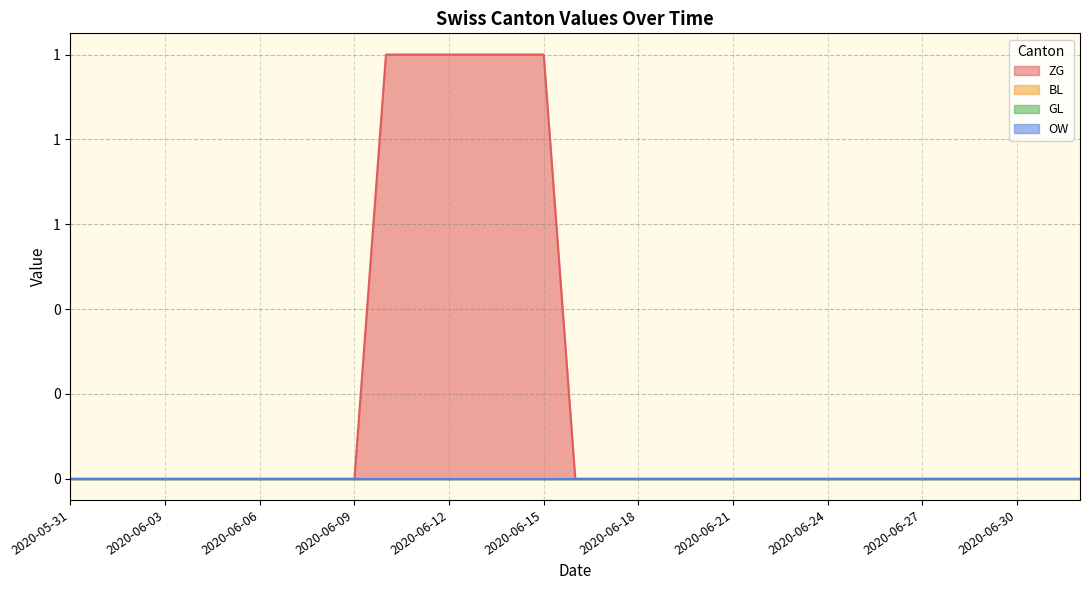

Reading left to right, list all the values displayed in this chart.

ZG: 0	0	0	0	0	0	0	0	0	0	1	1	1	1	1	1	0	0	0	0	0	0	0	0	0	0	0	0	0	0	0	0	0
BL: 0	0	0	0	0	0	0	0	0	0	0	0	0	0	0	0	0	0	0	0	0	0	0	0	0	0	0	0	0	0	0	0	0
GL: 0	0	0	0	0	0	0	0	0	0	0	0	0	0	0	0	0	0	0	0	0	0	0	0	0	0	0	0	0	0	0	0	0
OW: 0	0	0	0	0	0	0	0	0	0	0	0	0	0	0	0	0	0	0	0	0	0	0	0	0	0	0	0	0	0	0	0	0